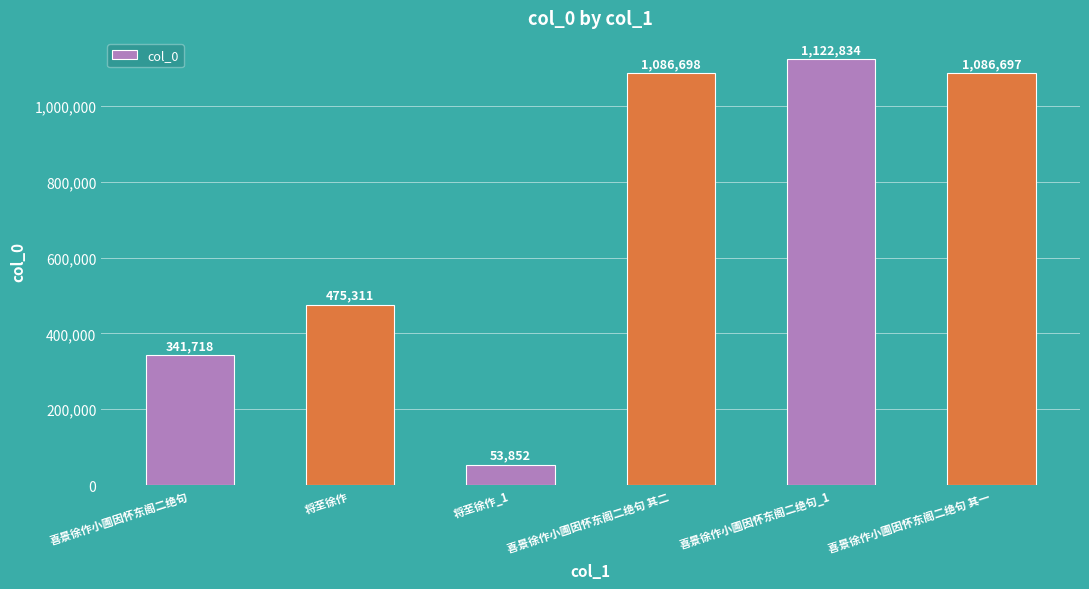

How many values are below 1086697?

3